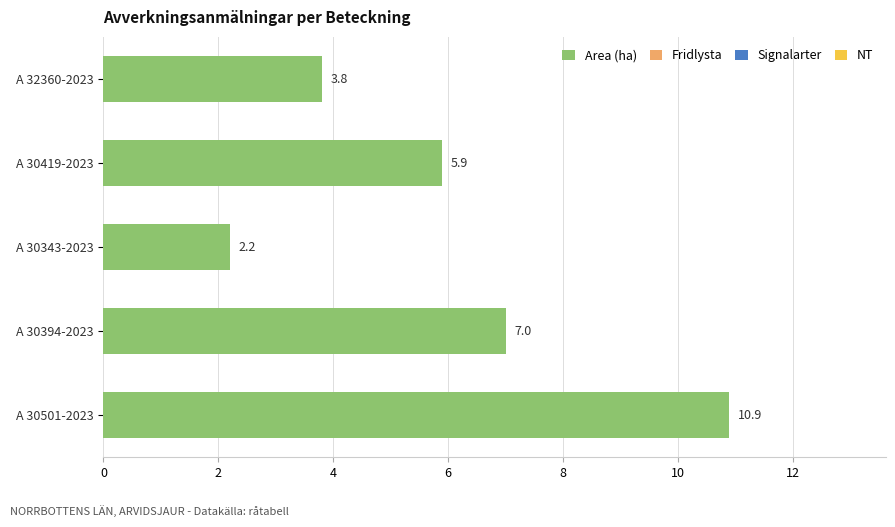

What is the average value?

6.0